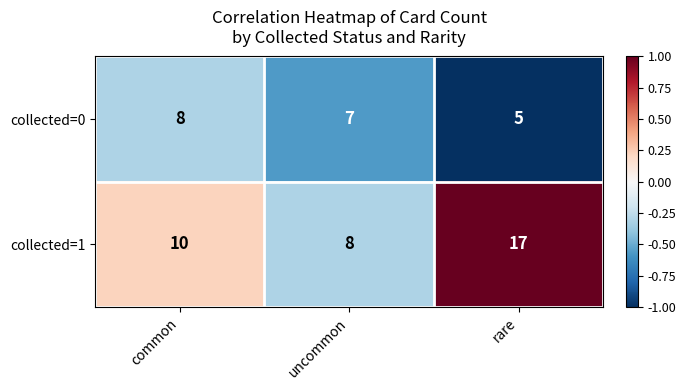

Rank the series by their average value, from highest to lowest.

collected=1, collected=0